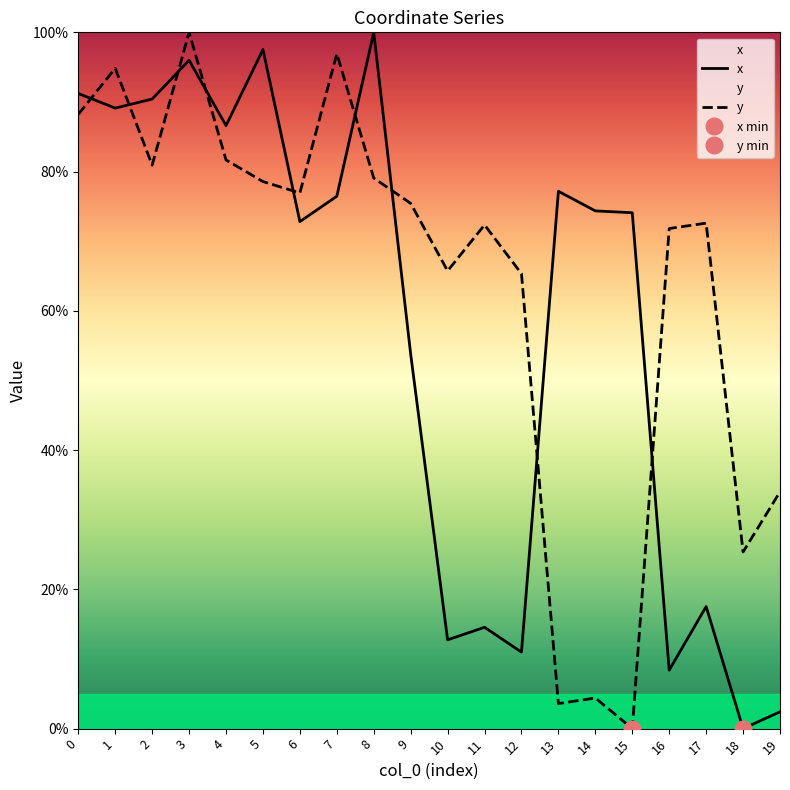

How many intersections are there between x and y?

9